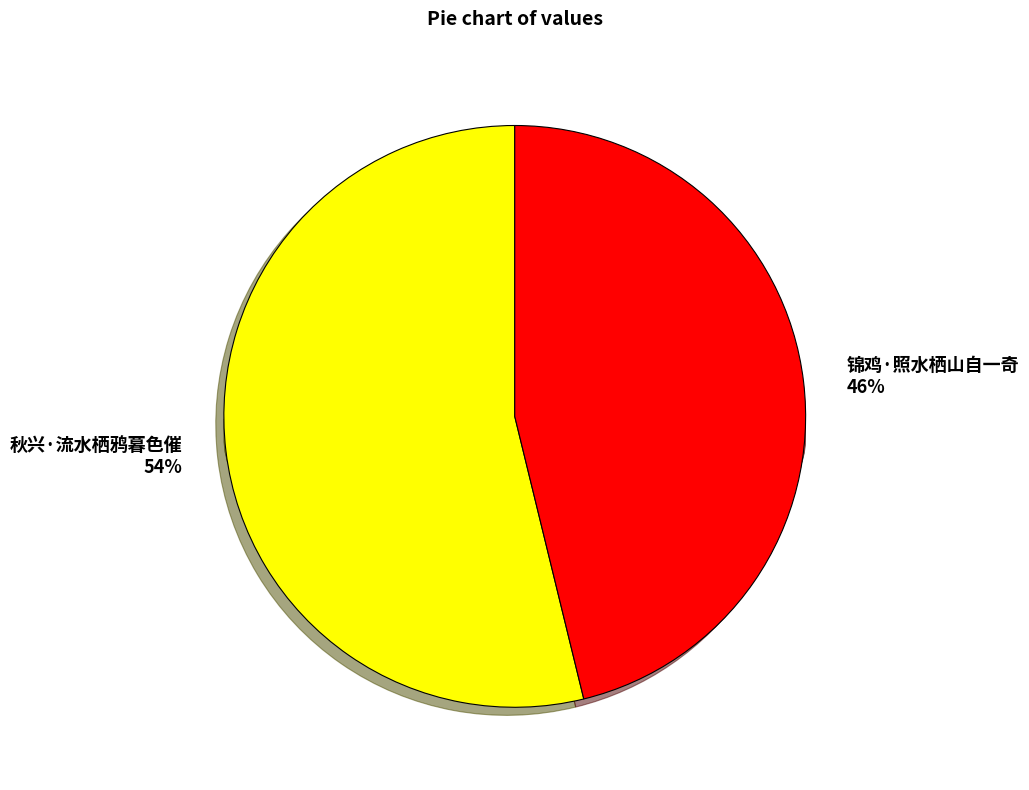

To the nearest percent, what percentage of the pie is 锦鸡·照水栖山自一奇?

46%